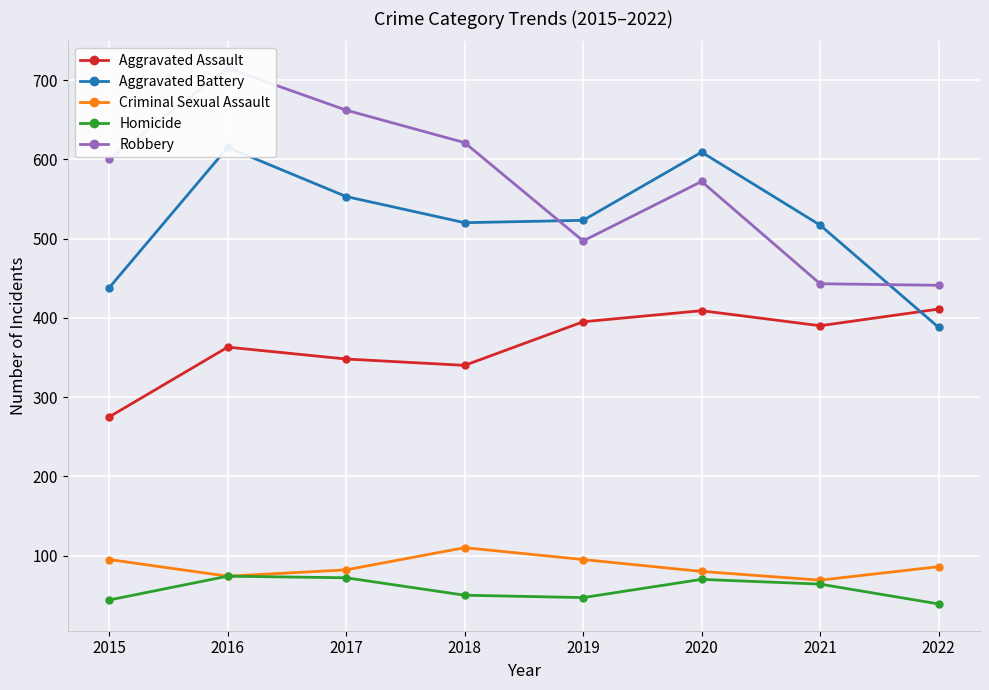

Reading right to left, what are all the values shown in this chart?

Aggravated Assault: 411	390	409	395	340	348	363	275
Aggravated Battery: 388	517	609	523	520	553	615	438
Criminal Sexual Assault: 86	69	80	95	110	82	74	95
Homicide: 39	64	70	47	50	72	74	44
Robbery: 441	443	572	497	621	662	715	600